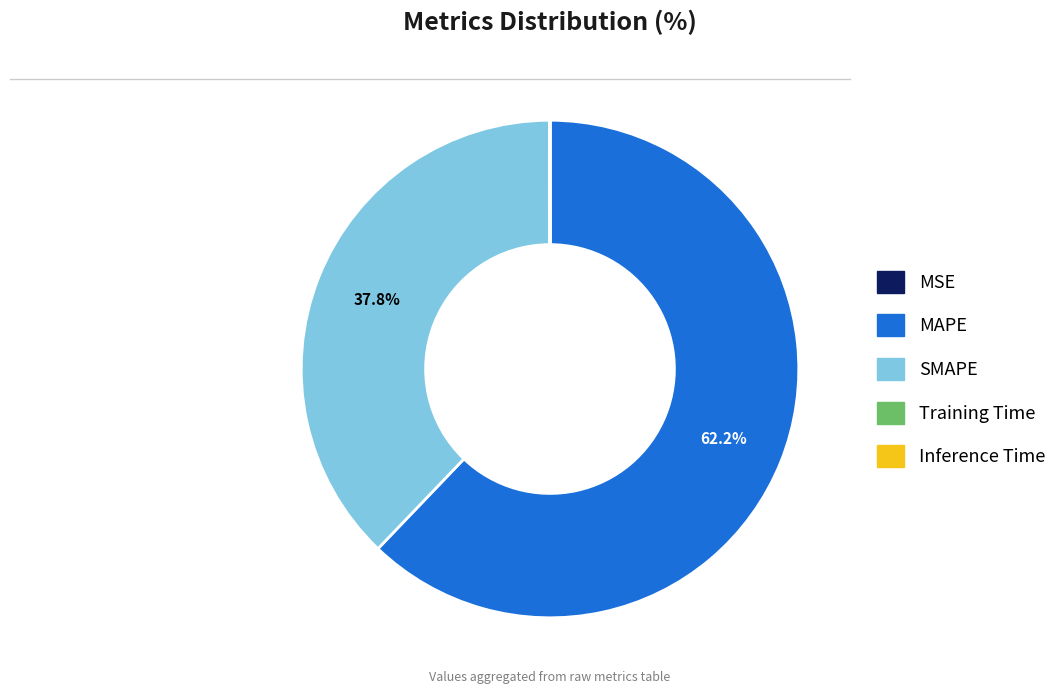

Is it true that SMAPE is 30% of the pie?

False